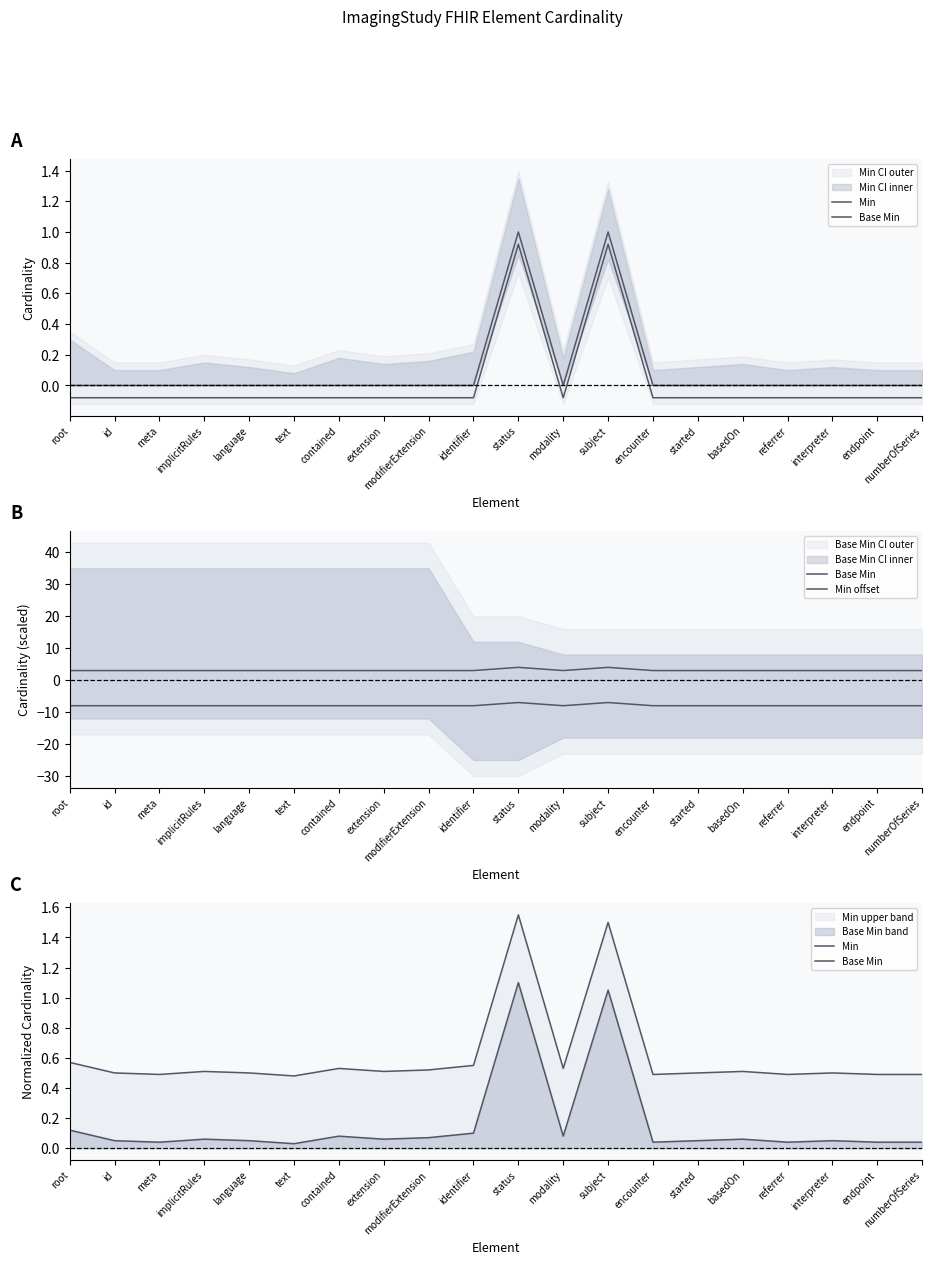

Rank the categories by Min offset value from lowest to highest.

root, id, meta, implicitRules, language, text, contained, extension, modifierExtension, identifier, modality, encounter, started, basedOn, referrer, interpreter, endpoint, numberOfSeries, status, subject